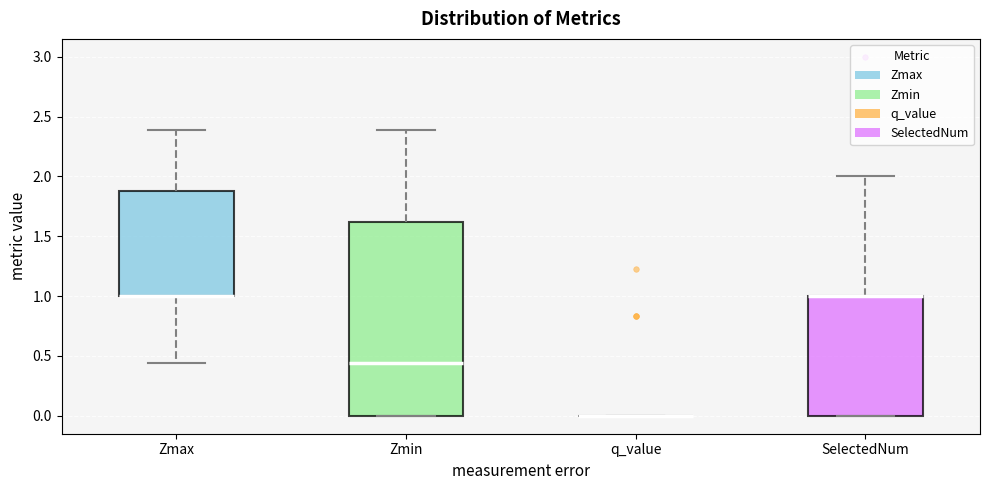

Reading left to right, transcribe this box plot: for each box, give where its median line is, the range the box spans, and where its two whiskers end, as read against the y-axis. The values are not printed on the chart, so give them approximately, as read against the axis.

Zmax: median 1.00 (drawn on the box's lower edge), box 1.00 to 1.90, whiskers 0.45 to 2.40
Zmin: median 0.45, box 0.00 to 1.60, whiskers 0.00 to 2.40
q_value: box collapsed to a line at 0.00, whiskers 0.00 to 0.00
SelectedNum: median 1.00 (drawn on the box's upper edge), box 0.00 to 1.00, whiskers 0.00 to 2.00